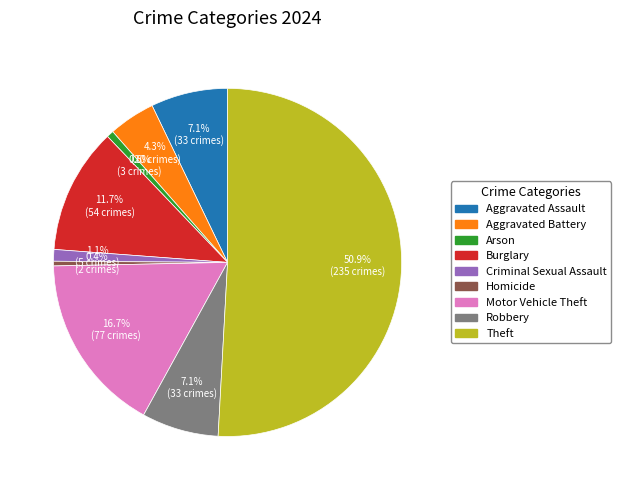

Which has a higher value, Aggravated Assault or Arson?

Aggravated Assault